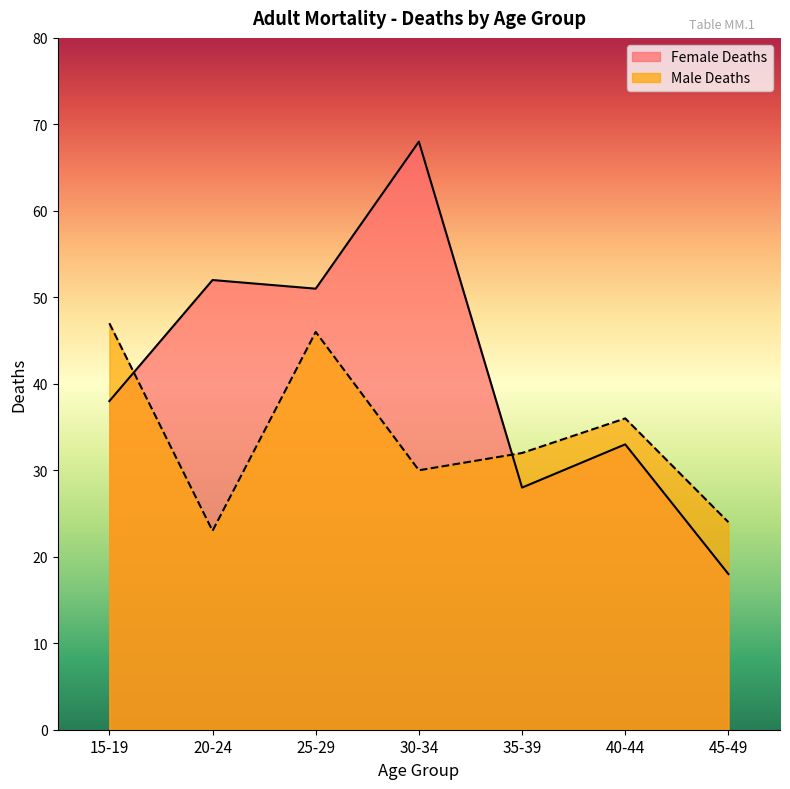

What is the difference between the maximum and minimum values in the Female Deaths series?

50